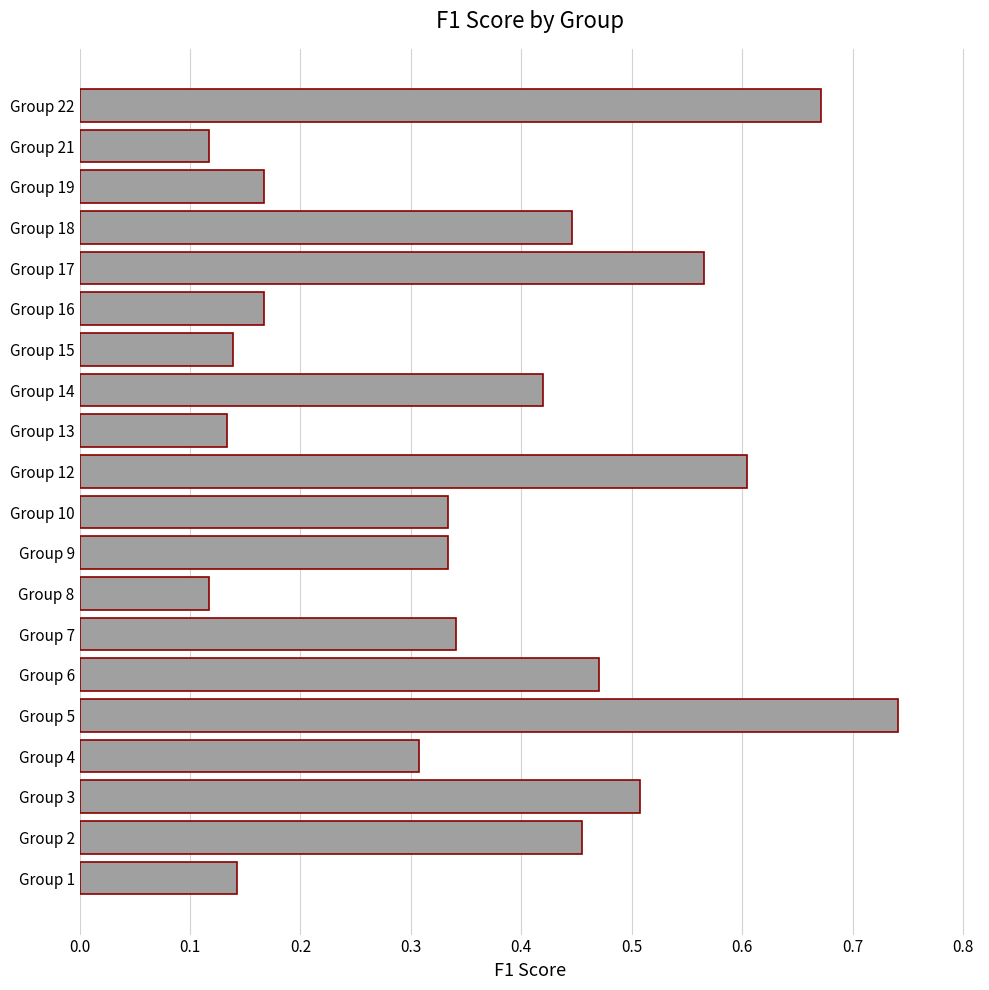

How many values are between 0 and 1?

20